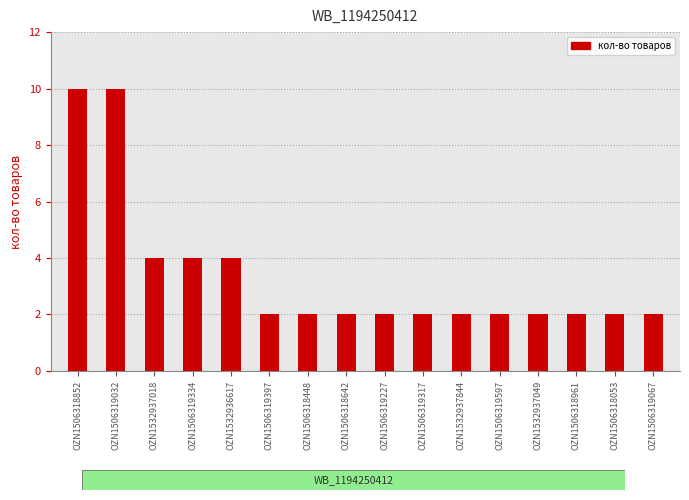

Are the bars horizontal?

No